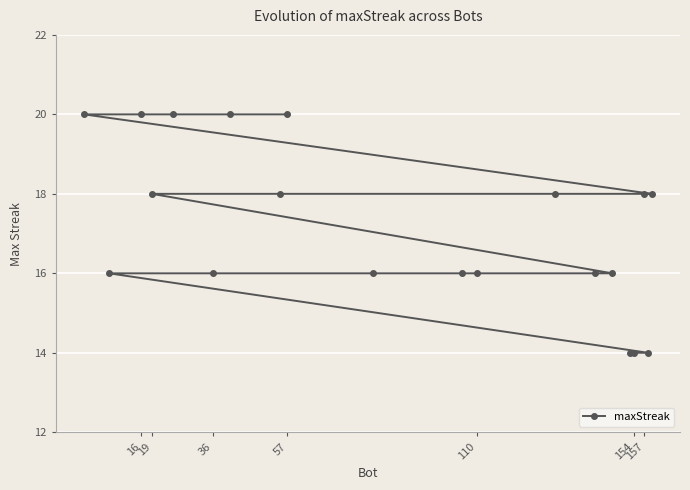

Is this an area chart (filled region under the line)?

No